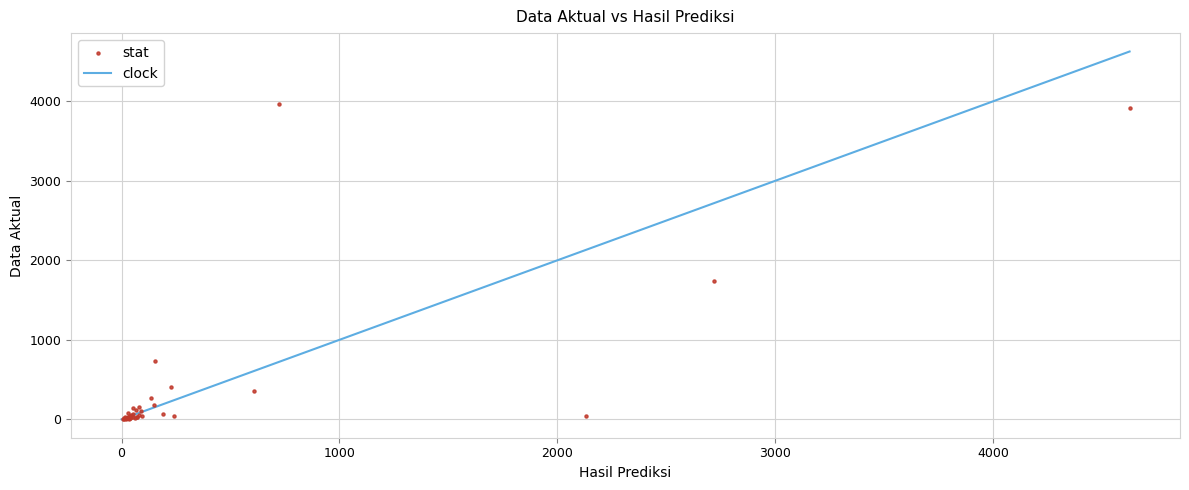

What Y value in the scatter plot is closest to 1982?

1735.0